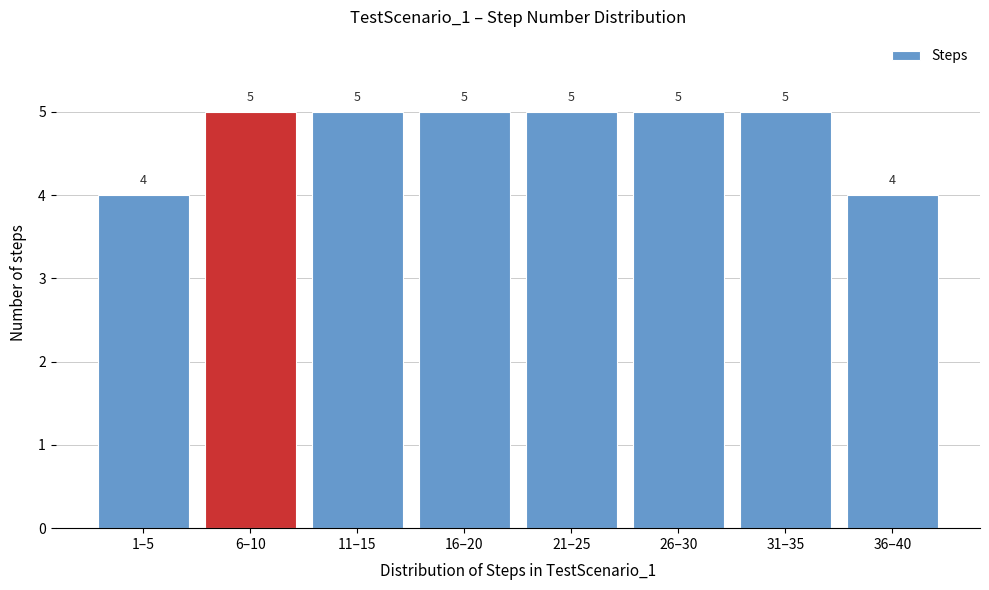

Reading left to right, list all the values displayed in this chart.

4	5	5	5	5	5	5	4